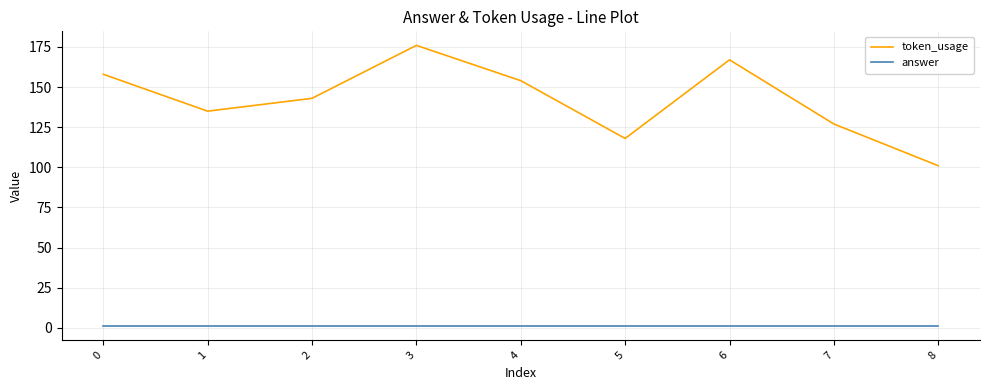

Where is token_usage nearest to the value 138?

1